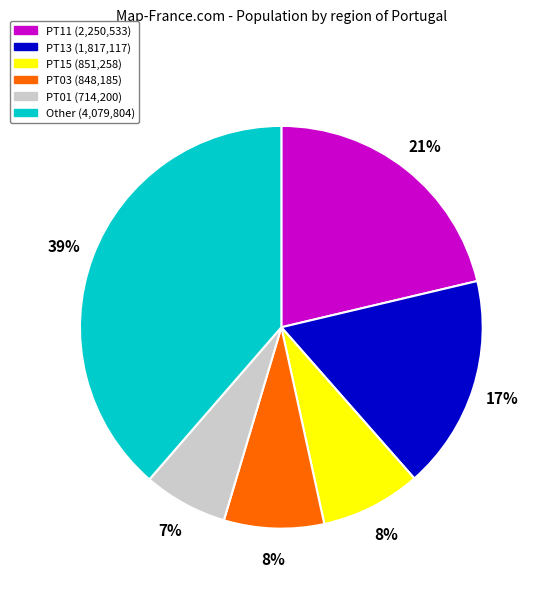

Count the number of slices in the pie.

6